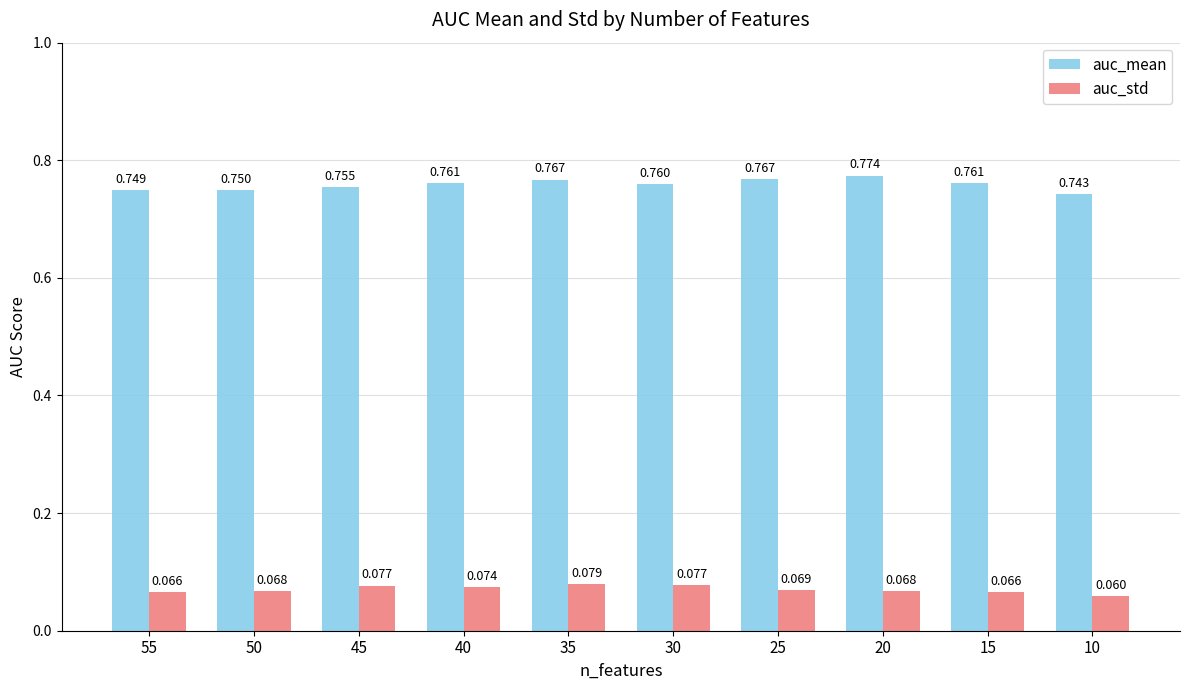

At 20, list the series in order from largest to smallest.

auc_mean, auc_std